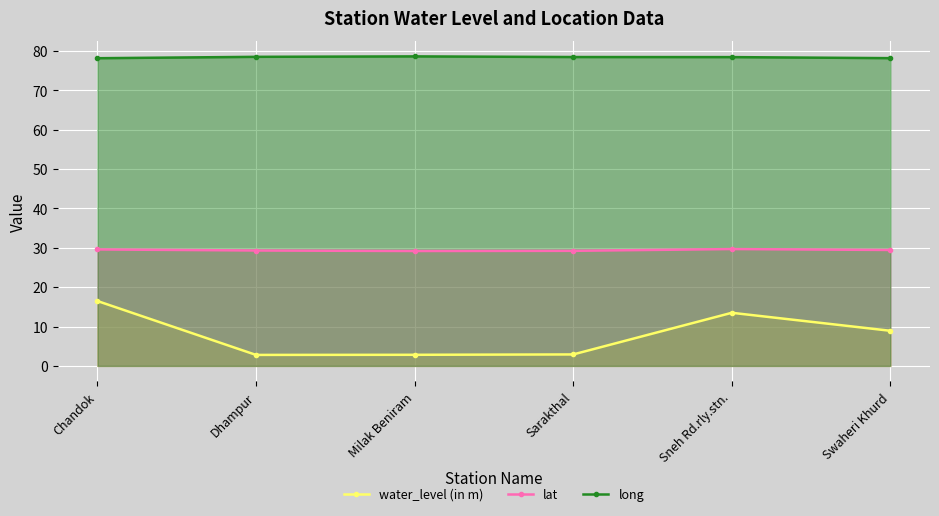

How many interior local peaks does the lat series have?

1